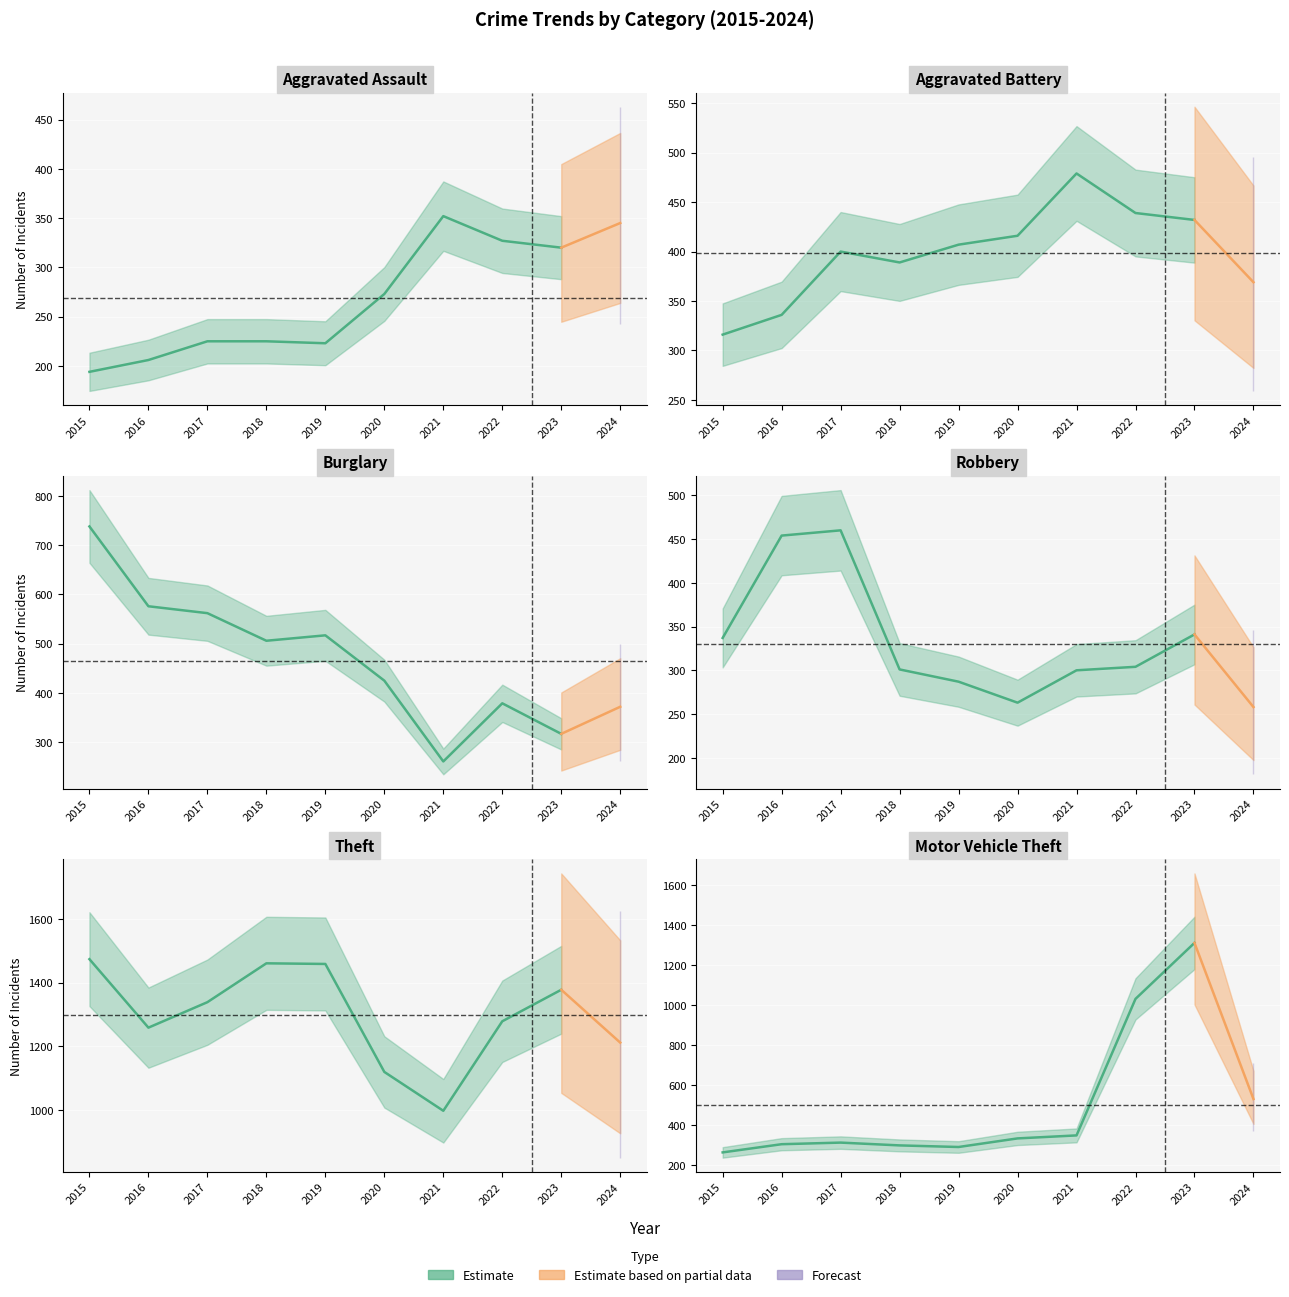

What is the value of the Theft point at the 9th from the left?

1378